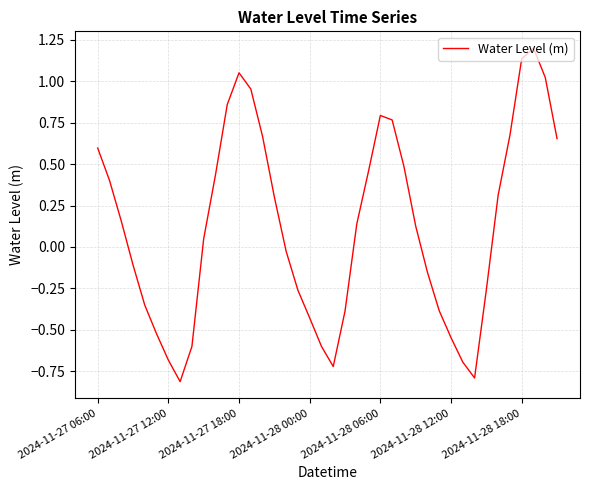

What is the minimum value shown in the chart?

-0.8